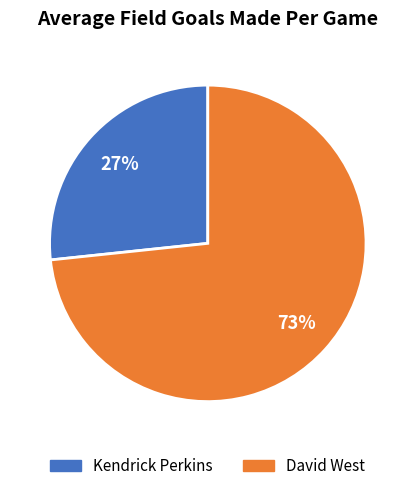

To the nearest percent, what is the combined percentage of David West and Kendrick Perkins?

100%